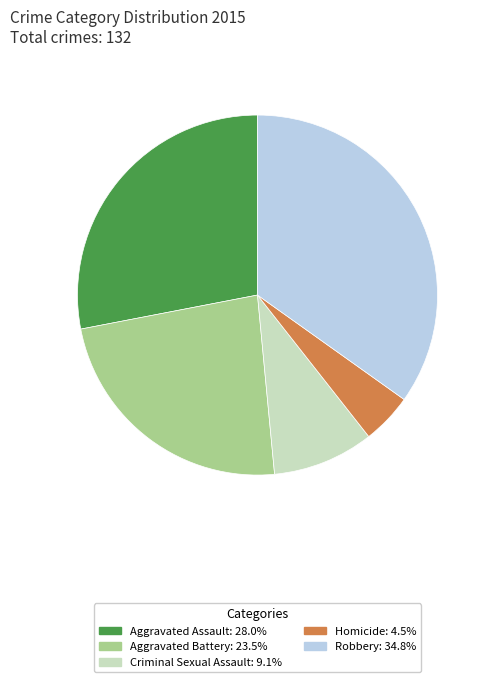

Is there a majority slice in this chart?

No